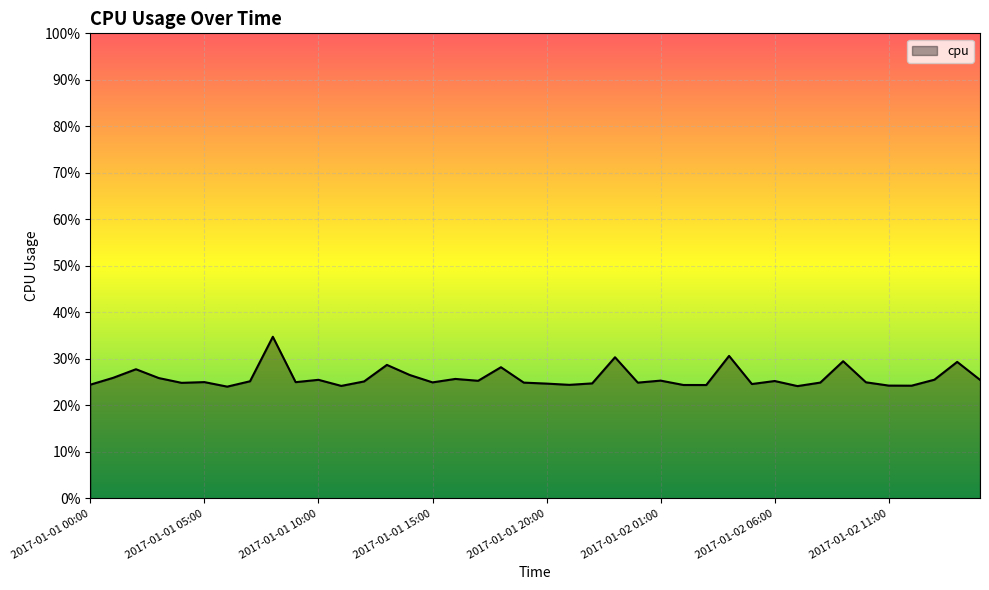

Rank the categories by value from lowest to highest.

2017-01-01 06:00, 2017-01-02 07:00, 2017-01-01 11:00, 2017-01-02 12:00, 2017-01-02 11:00, 2017-01-02 03:00, 2017-01-02 02:00, 2017-01-01 21:00, 2017-01-01 00:00, 2017-01-02 05:00, 2017-01-01 20:00, 2017-01-01 22:00, 2017-01-01 04:00, 2017-01-02 00:00, 2017-01-01 19:00, 2017-01-02 08:00, 2017-01-01 15:00, 2017-01-02 10:00, 2017-01-01 09:00, 2017-01-01 05:00, 2017-01-01 12:00, 2017-01-01 07:00, 2017-01-02 06:00, 2017-01-01 17:00, 2017-01-02 01:00, 2017-01-02 15:00, 2017-01-01 10:00, 2017-01-02 13:00, 2017-01-01 16:00, 2017-01-01 03:00, 2017-01-01 01:00, 2017-01-01 14:00, 2017-01-01 02:00, 2017-01-01 18:00, 2017-01-01 13:00, 2017-01-02 14:00, 2017-01-02 09:00, 2017-01-01 23:00, 2017-01-02 04:00, 2017-01-01 08:00